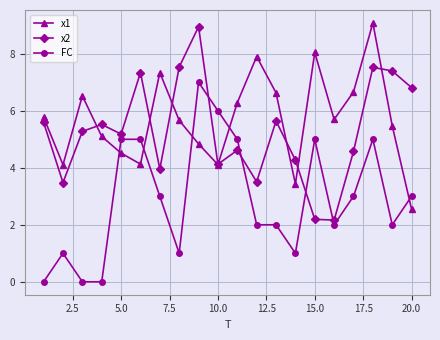

Which series has the largest total across all categories?

x1